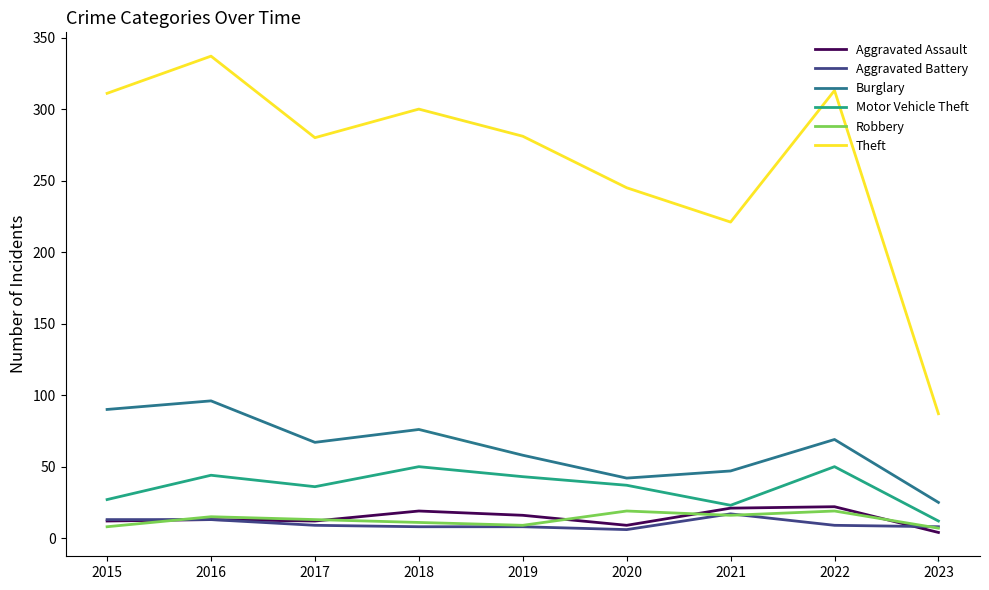

True or false: Theft and Robbery intersect in this chart.

False